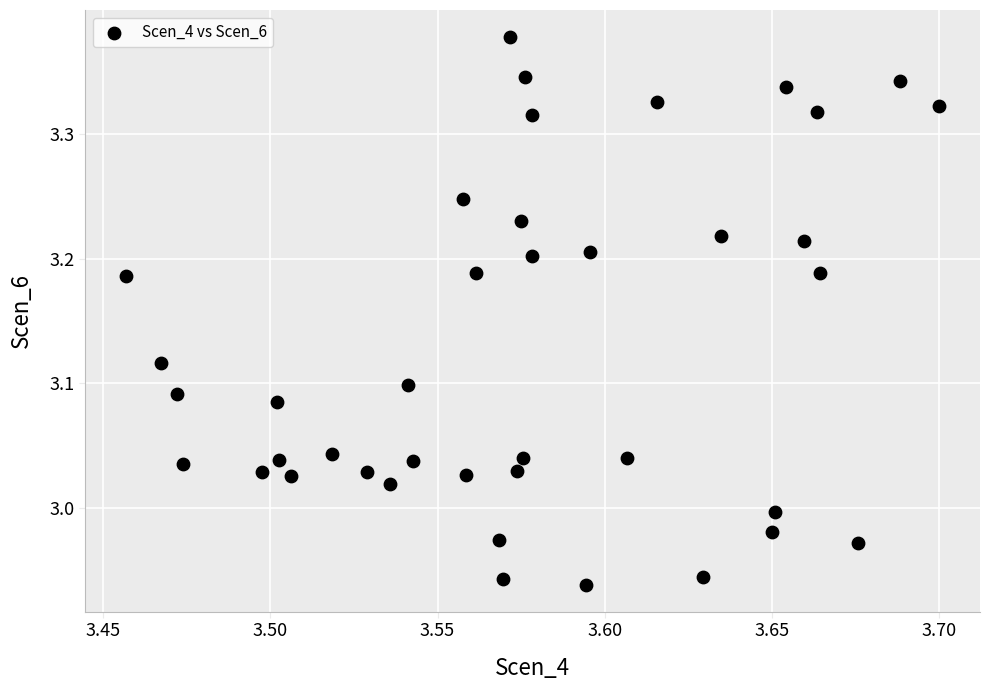

What is the range of Y values (max minus min)?

0.4